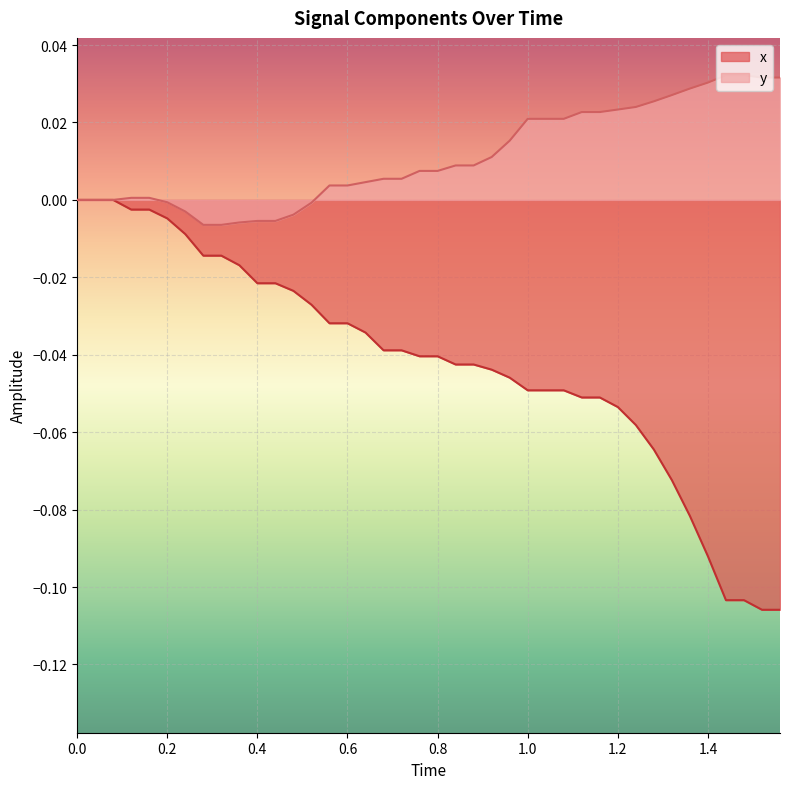

Reading left to right, what are all the values shown in this chart?

x: 0.0	0.0	0.0	-0.0	-0.0	-0.0	-0.0	-0.0	-0.0	-0.0	-0.0	-0.0	-0.0	-0.0	-0.0	-0.0	-0.0	-0.0	-0.0	-0.0	-0.0	-0.0	-0.0	-0.0	-0.0	-0.0	-0.0	-0.0	-0.1	-0.1	-0.1	-0.1	-0.1	-0.1	-0.1	-0.1	-0.1	-0.1	-0.1	-0.1
y: 0.0	0.0	0.0	0.0	0.0	-0.0	-0.0	-0.0	-0.0	-0.0	-0.0	-0.0	-0.0	-0.0	0.0	0.0	0.0	0.0	0.0	0.0	0.0	0.0	0.0	0.0	0.0	0.0	0.0	0.0	0.0	0.0	0.0	0.0	0.0	0.0	0.0	0.0	0.0	0.0	0.0	0.0